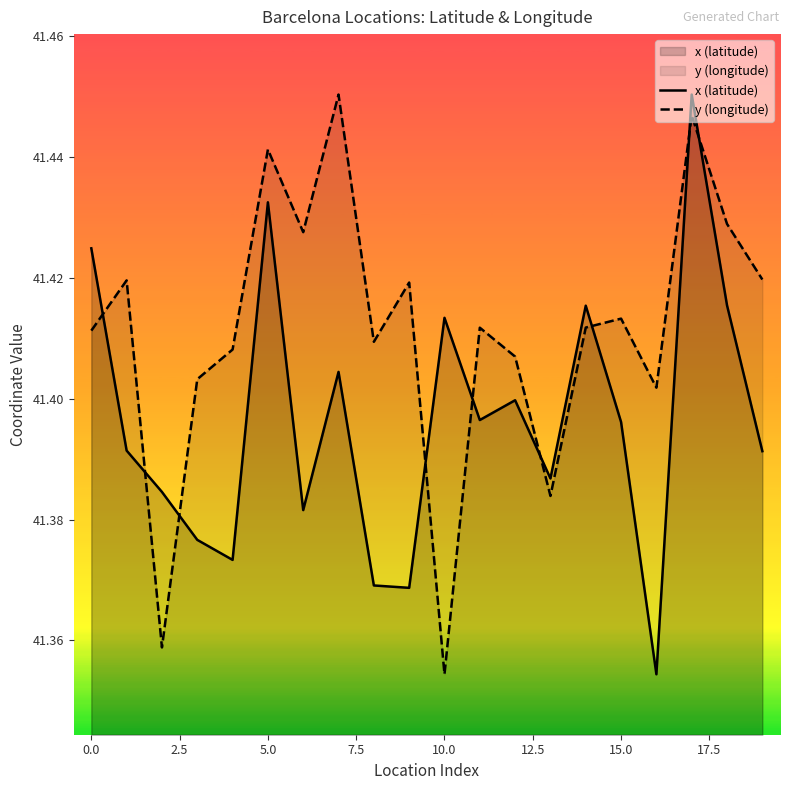

What are all the series names shown in the legend?

x (latitude), y (longitude)